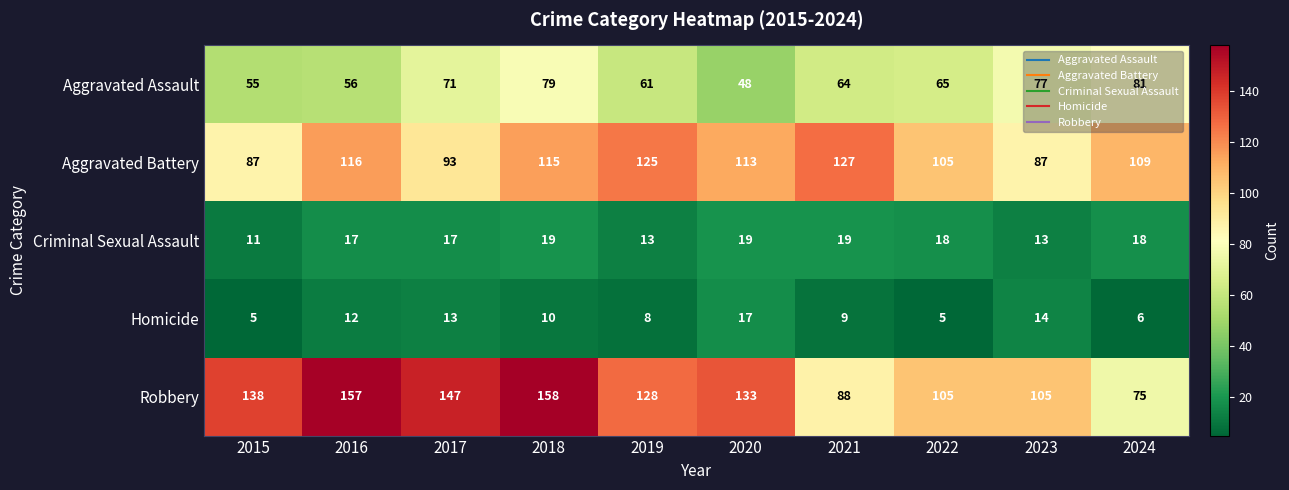

The value of Robbery at 2020 is 133. True or false?

True